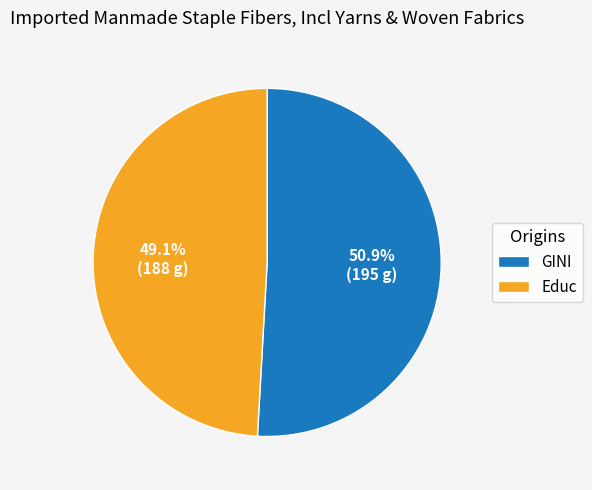

To the nearest percent, what portion does GINI represent?

51%